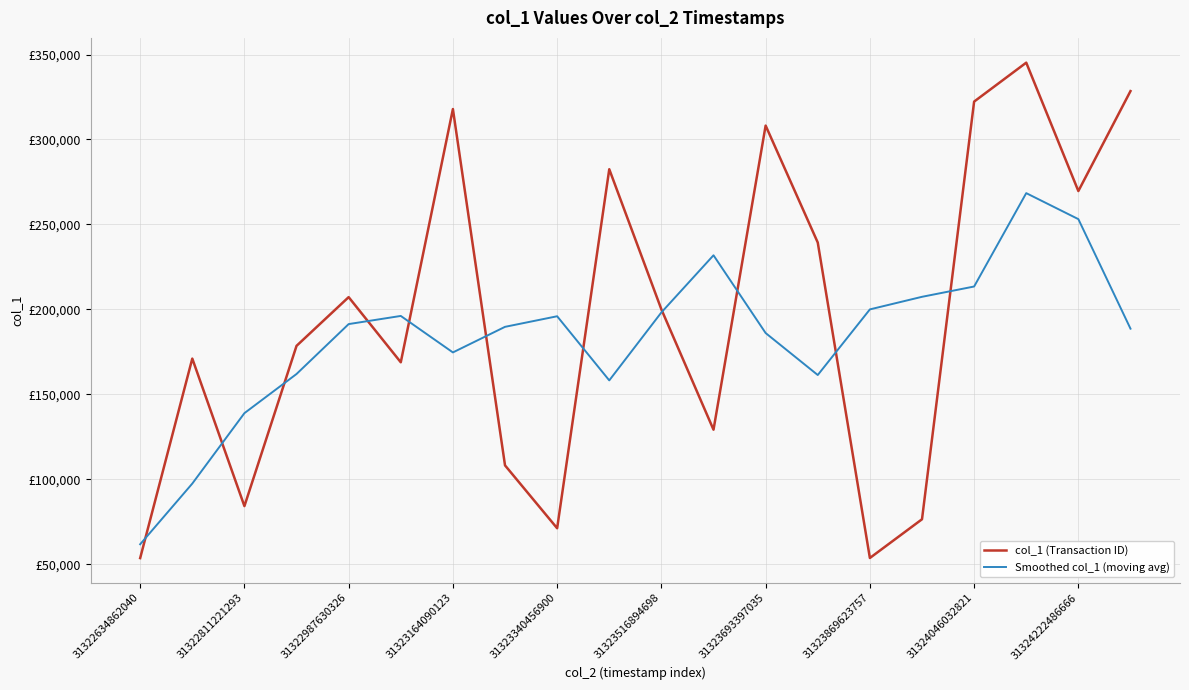

Is this an area chart (filled region under the line)?

No